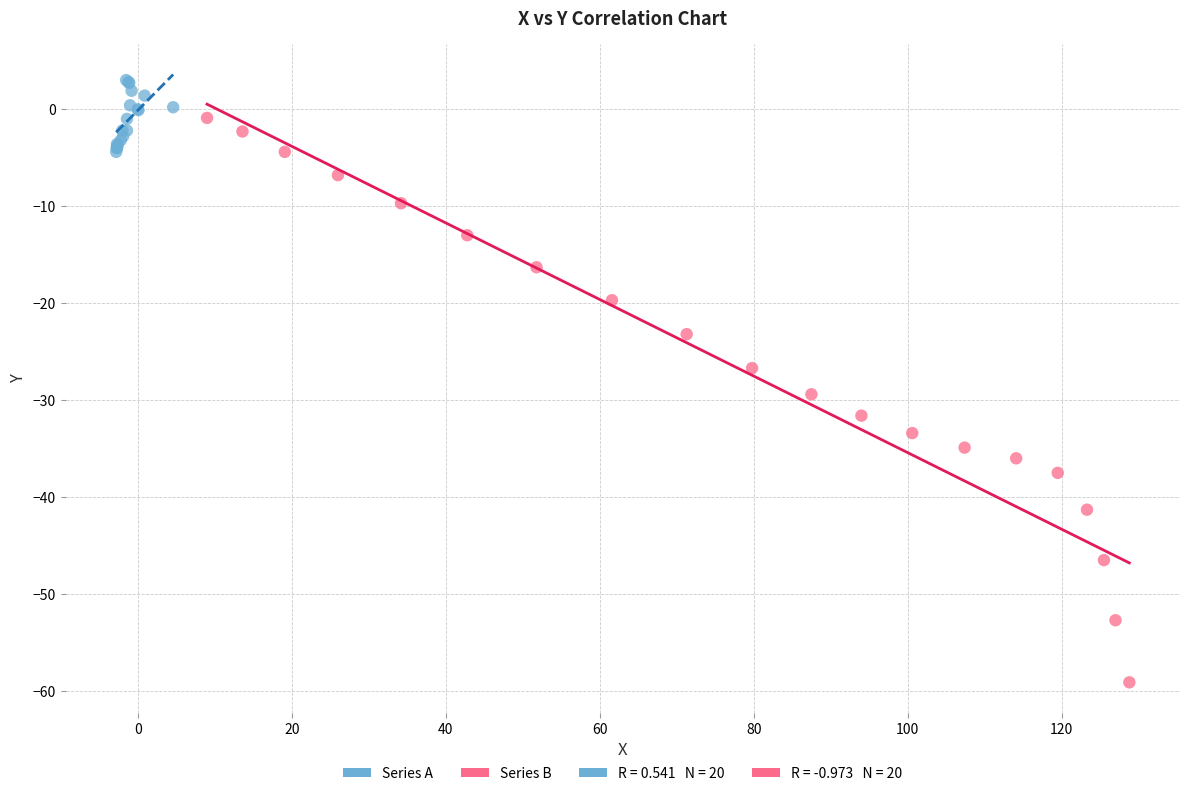

Which series contains the highest Y value?

Series A